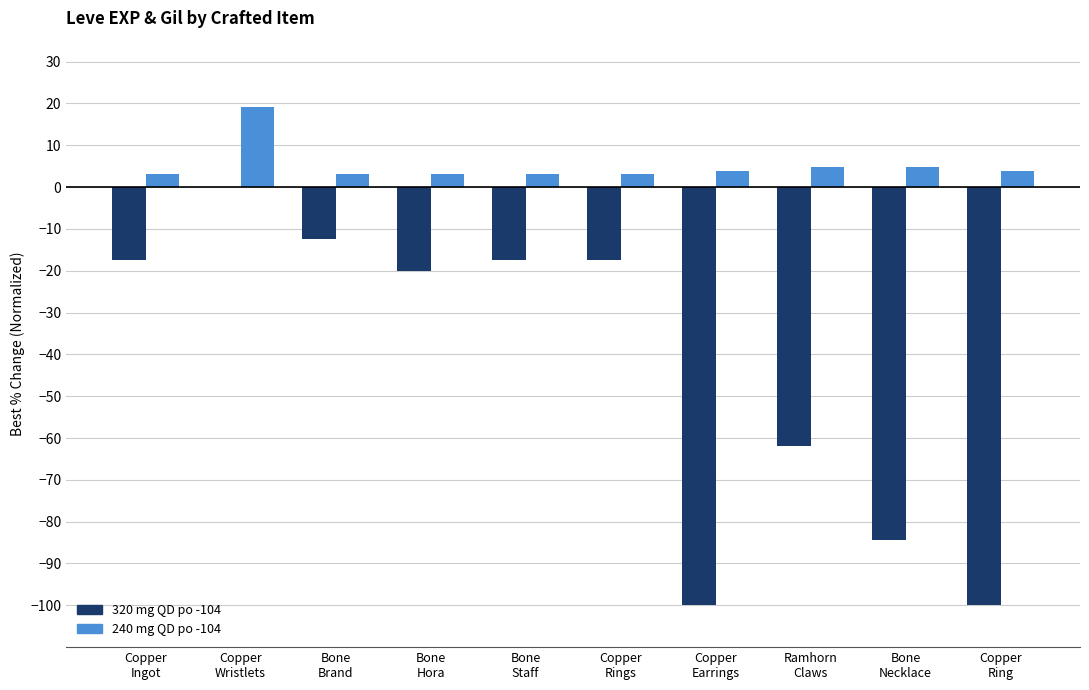

Which series has the largest total across all categories?

240 mg QD po -104